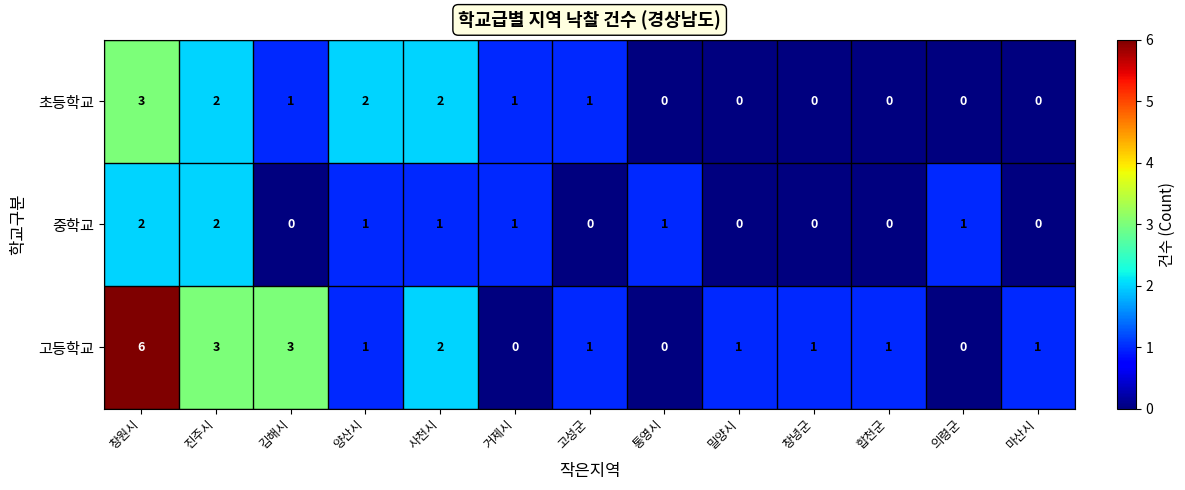

What is the sum of all 중학교 values?

9